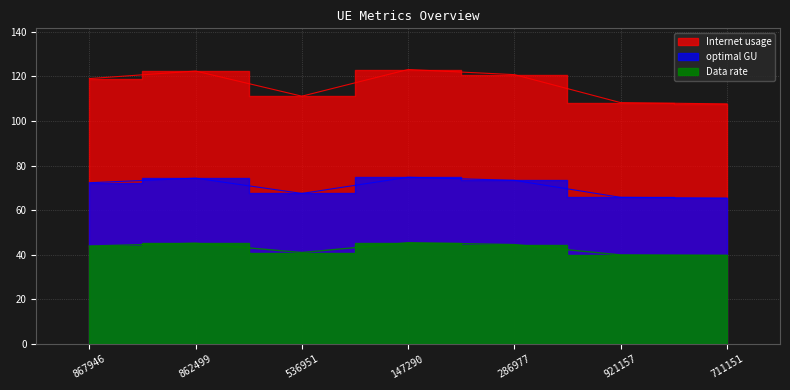

Rank the categories by Internet usage value from highest to lowest.

147290, 862499, 286977, 867946, 536951, 921157, 711151